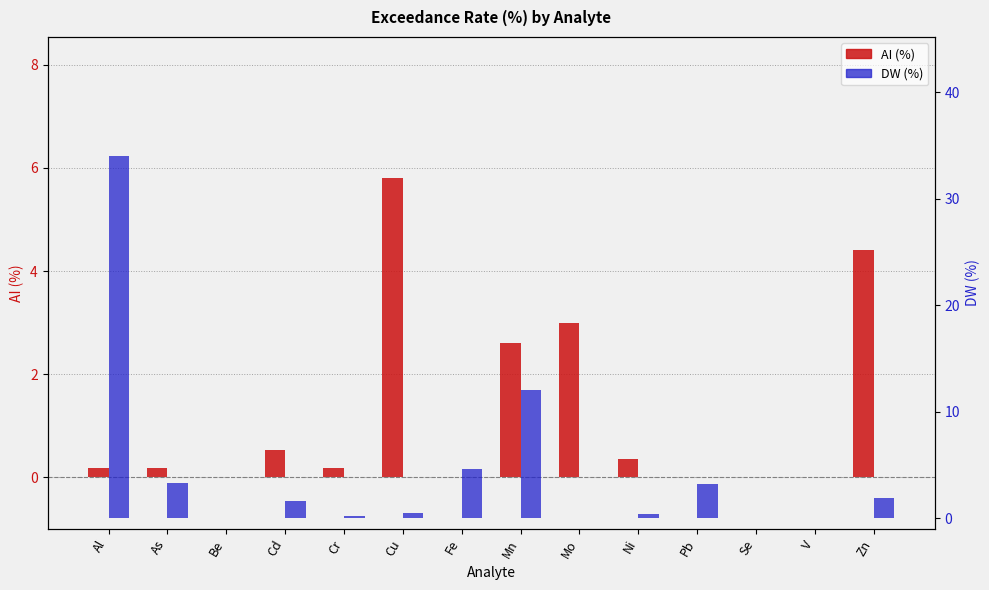

What is the sum of the AI (%) values at Fe and Cd?

0.5